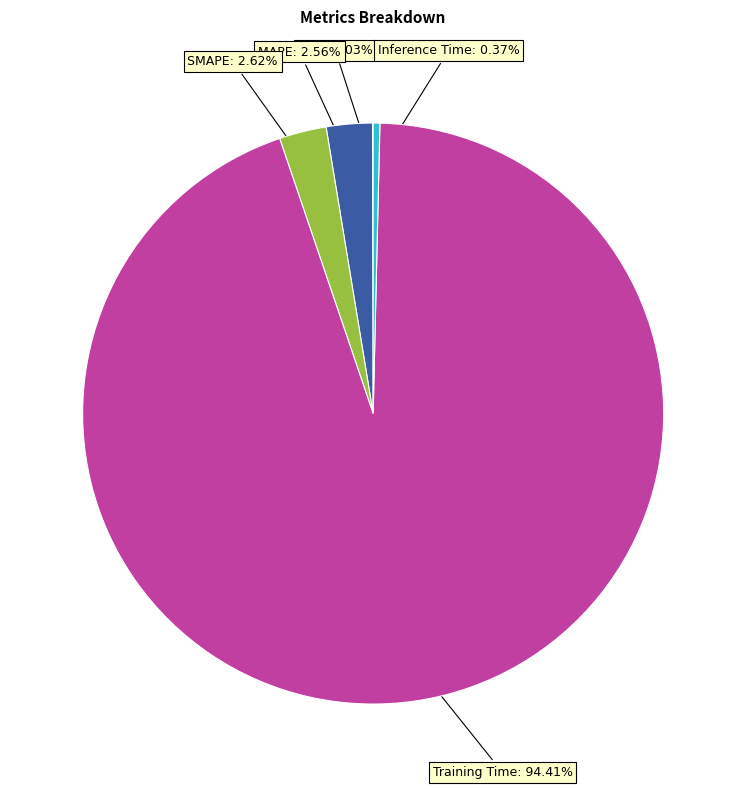

Is there a majority slice in this chart?

Yes